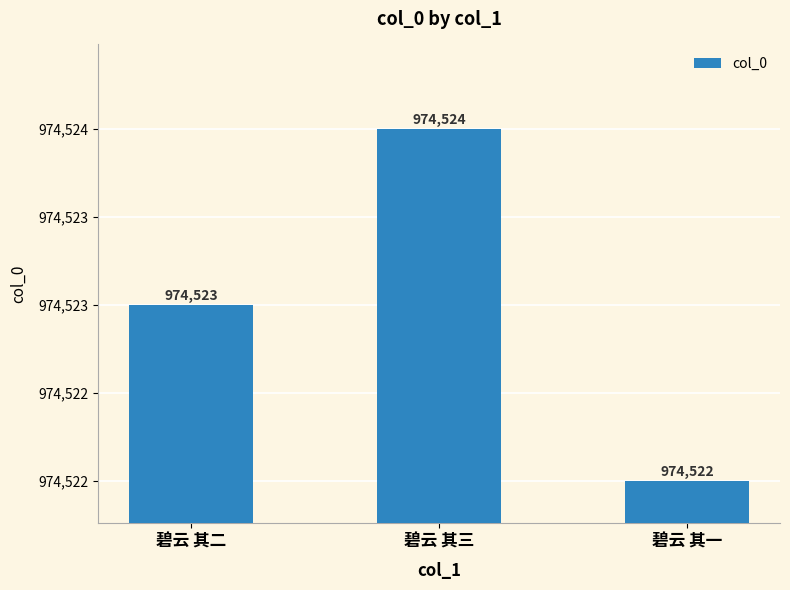

Does the chart contain any negative values?

No